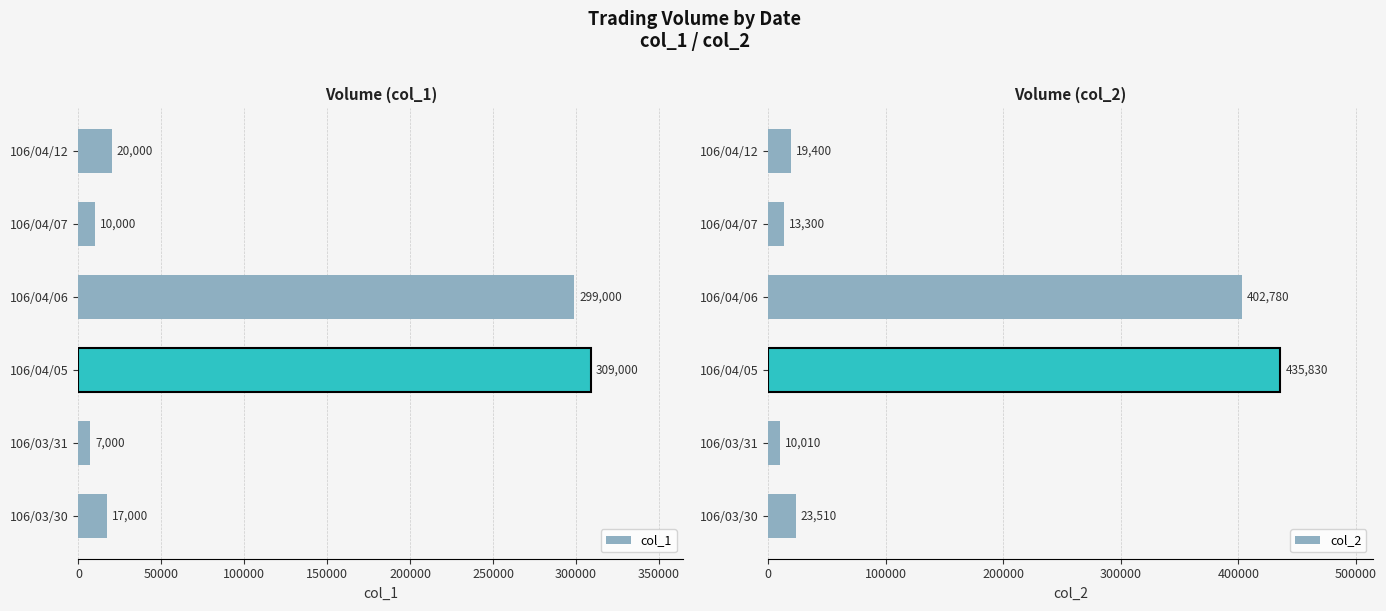

What is the sum of all col_1 values?

662000